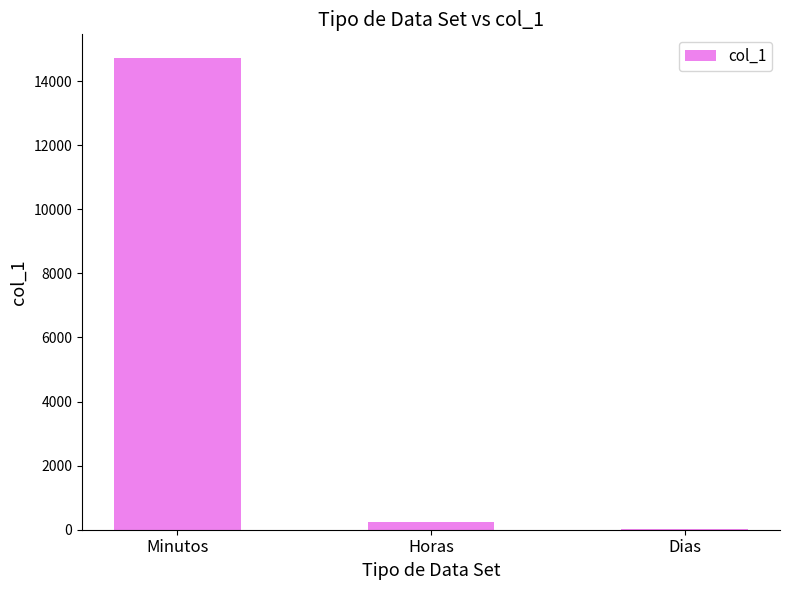

What is the difference between the values at Horas and Minutos?

14474.7